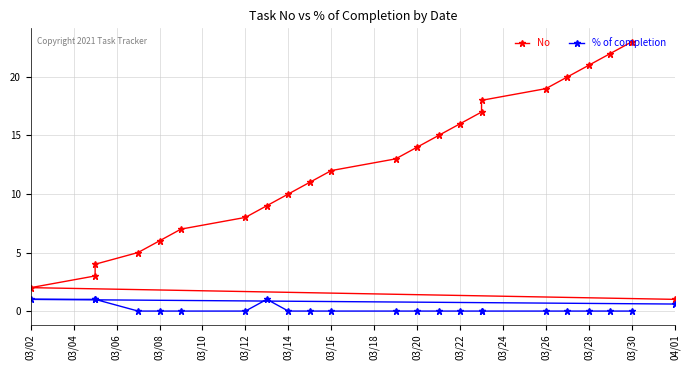

At how many categories does at least one series exceed 1?

22